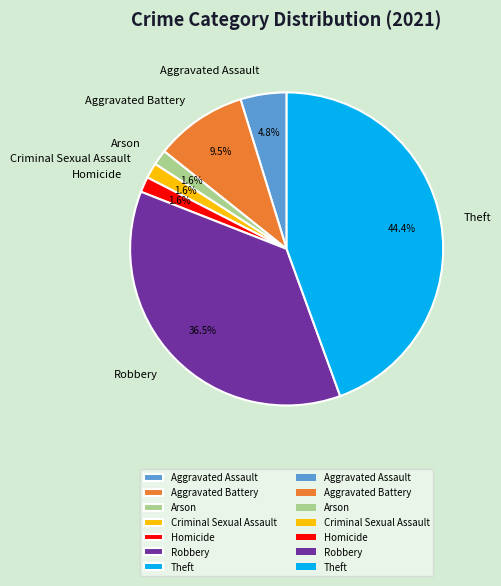

Is there a majority slice in this chart?

No